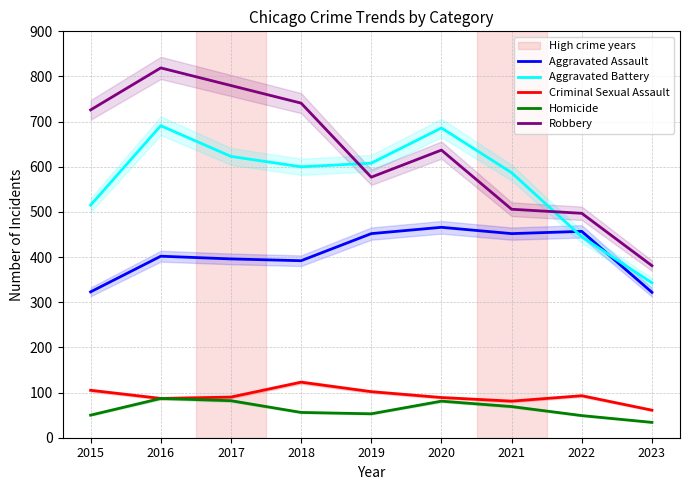

Between 2019 and 2021, which series saw the biggest shift?

Robbery